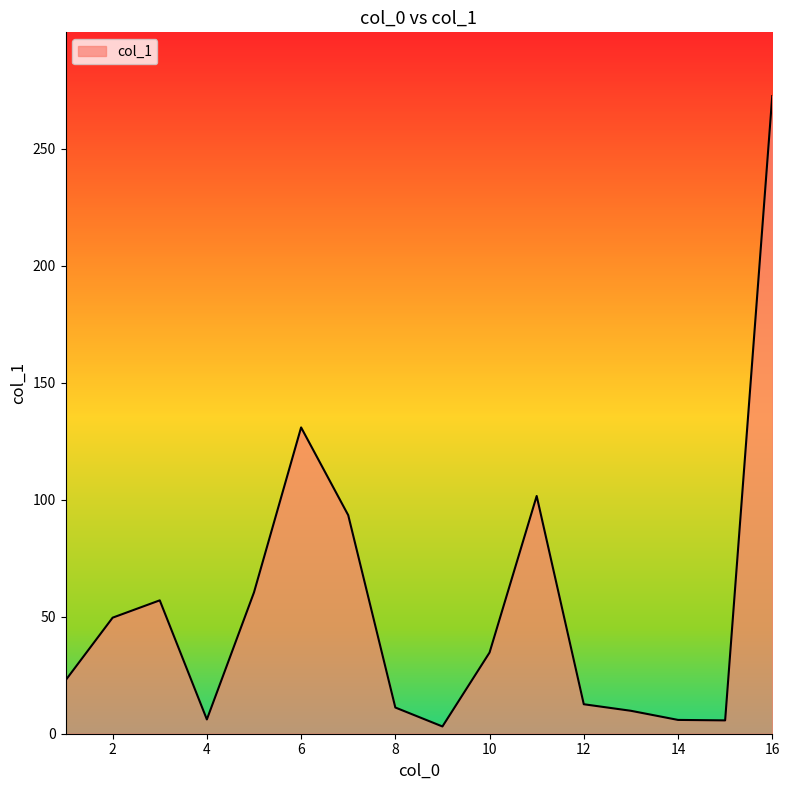

What is the maximum value shown in the chart?

272.5